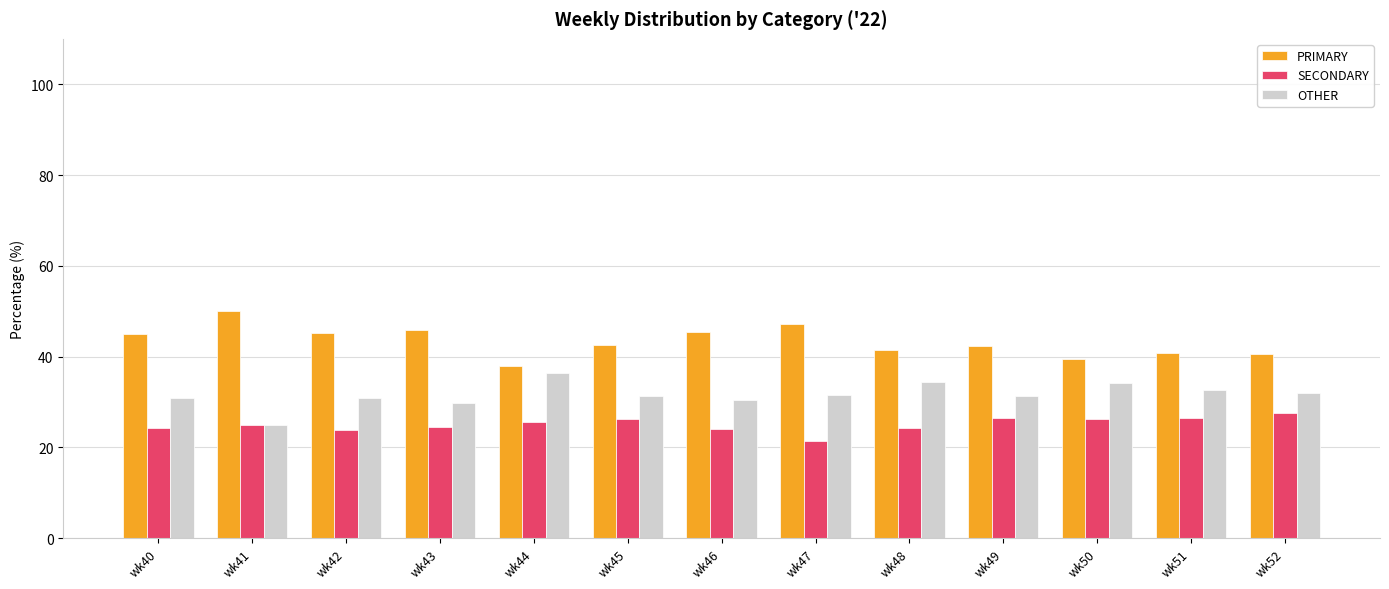

Which series has the largest total across all categories?

PRIMARY